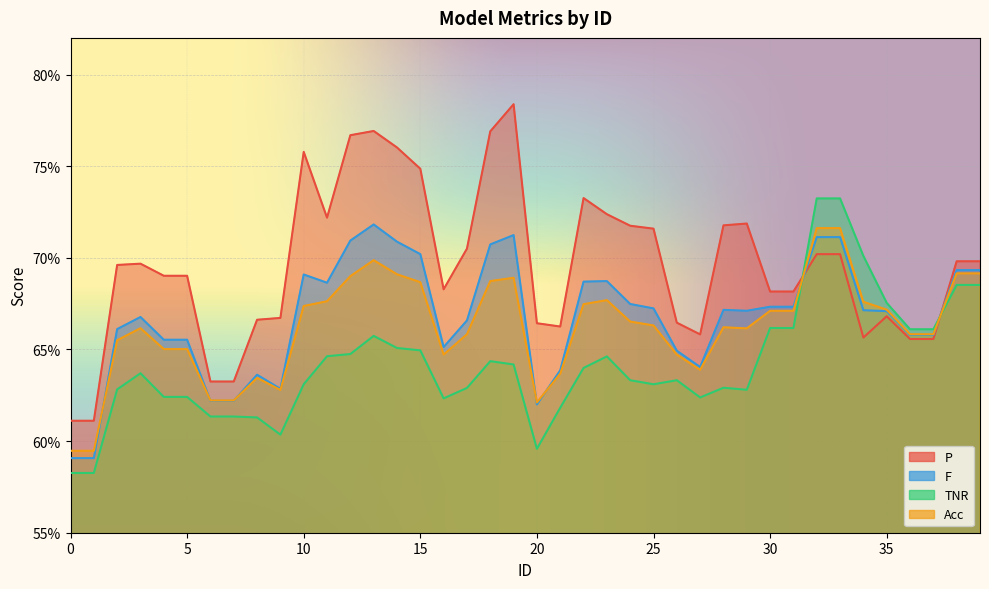

At which category does Acc reach its first local peak?

3